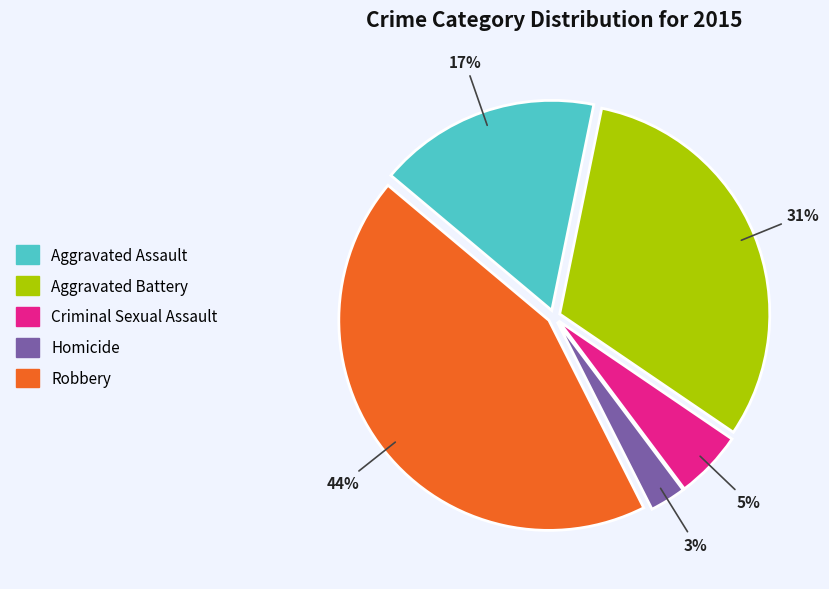

Is it true that Robbery is 35% of the pie?

False